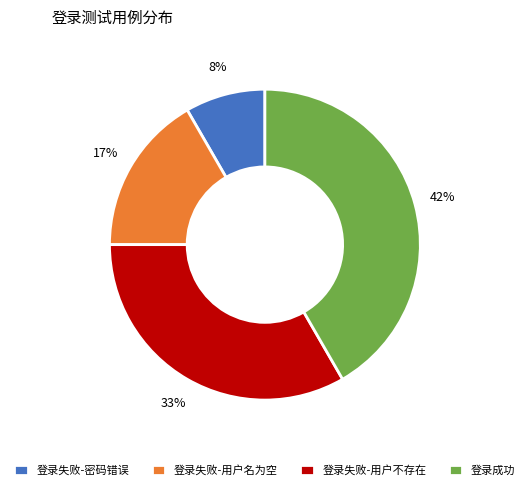

How many segments does this pie chart have?

4